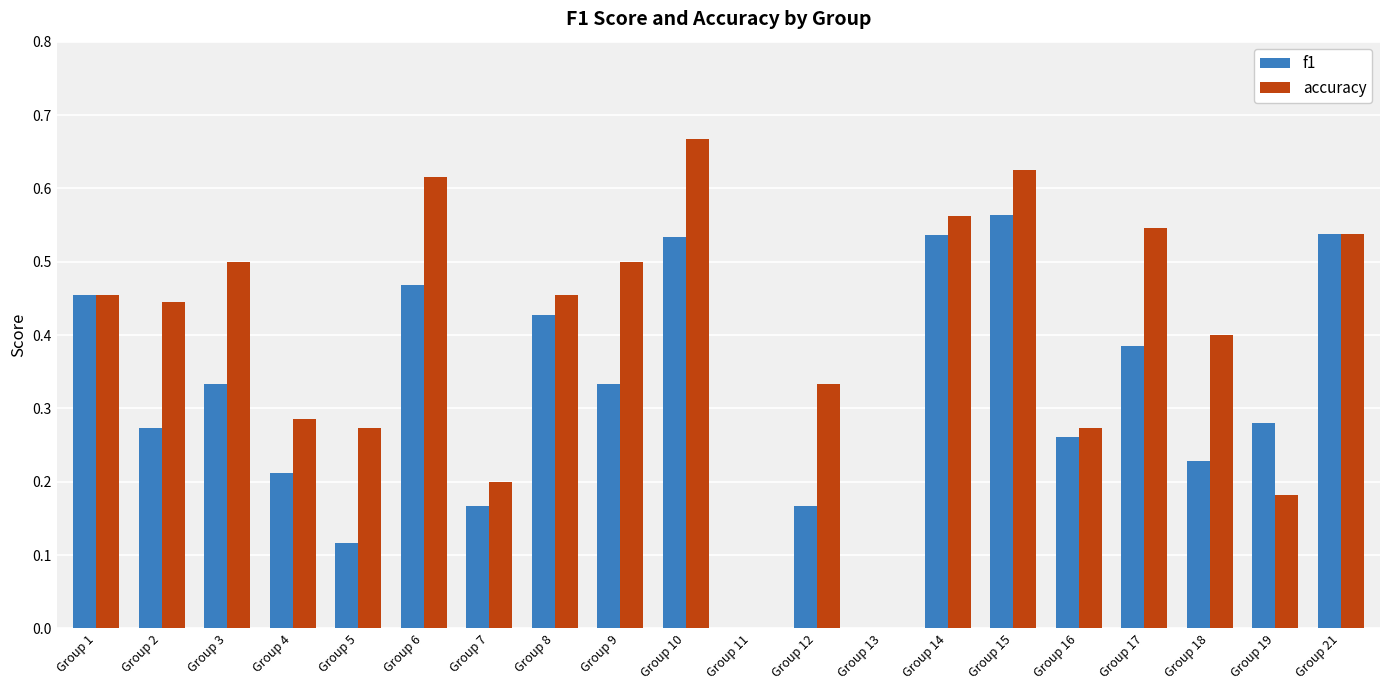

How many groups of bars are there?

20